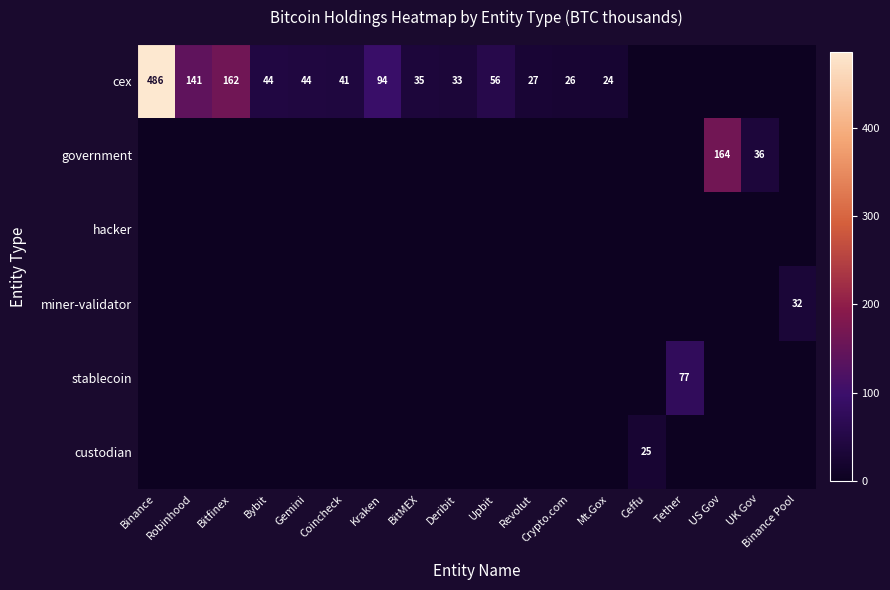

Is it true that cex equals 33 at Deribit?

True